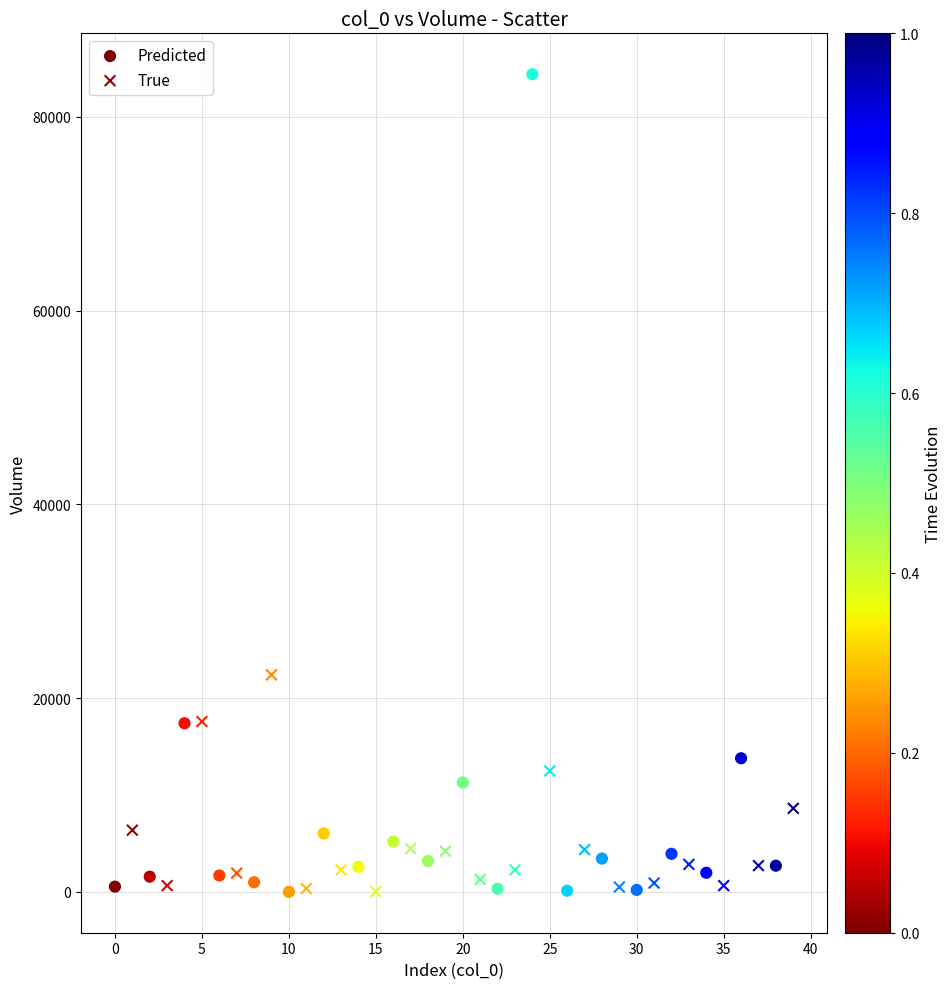

Which series reaches the maximum Y coordinate?

Predicted